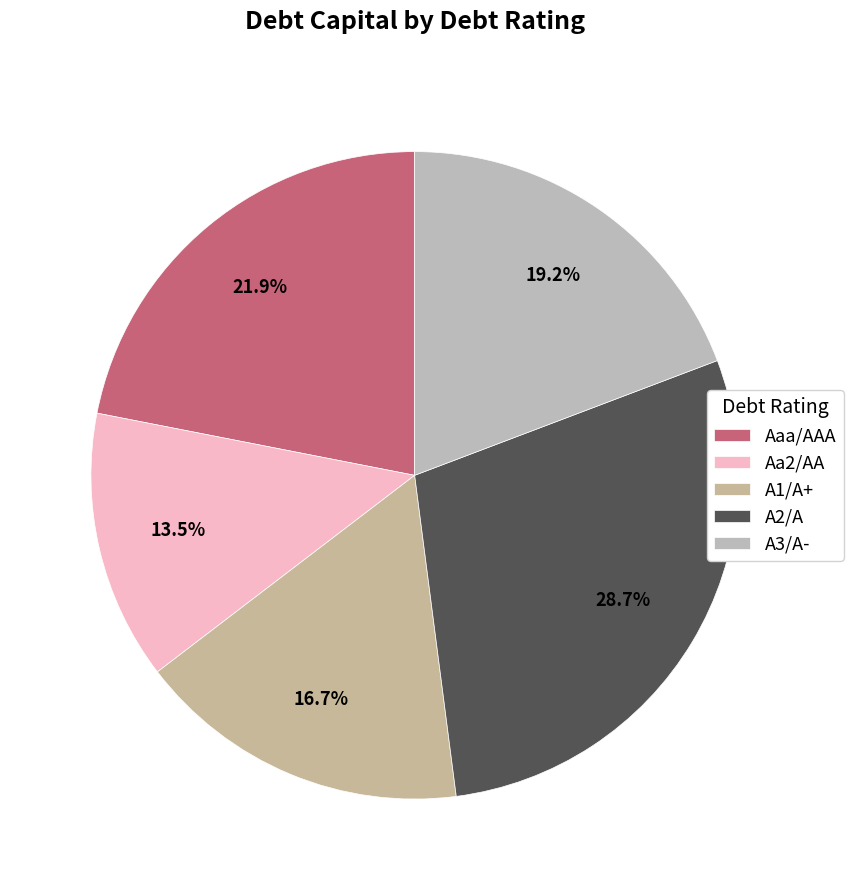

Combined, what portion of the pie is A2/A and A3/A-?

47.9%